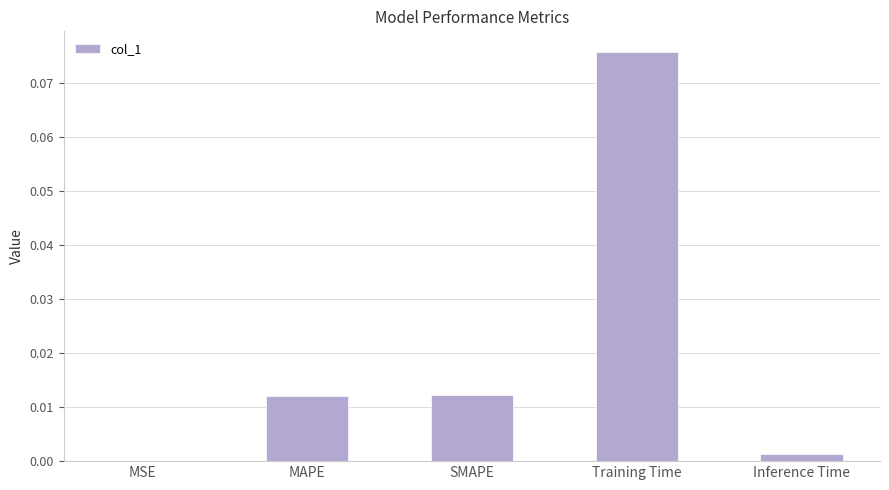

What is the change in value from MSE to Training Time?

+0.1